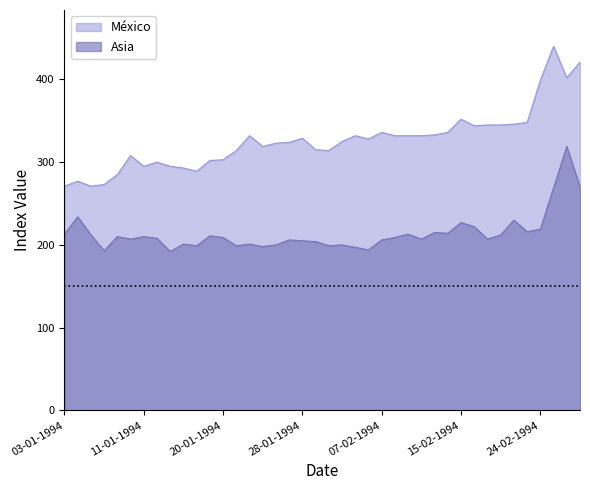

What is the sum of the Asia values at 19-01-1994 and 24-01-1994?

412